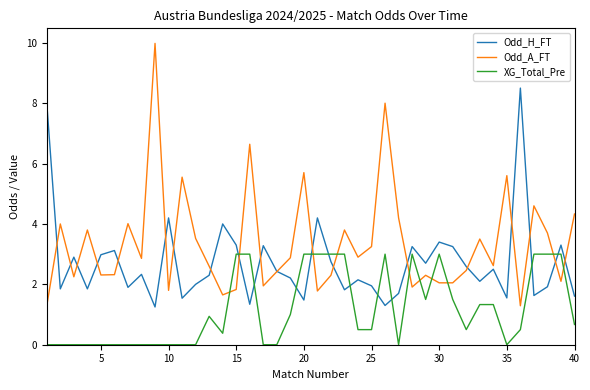

List the series in order of their peak value, lowest first.

XG_Total_Pre, Odd_H_FT, Odd_A_FT